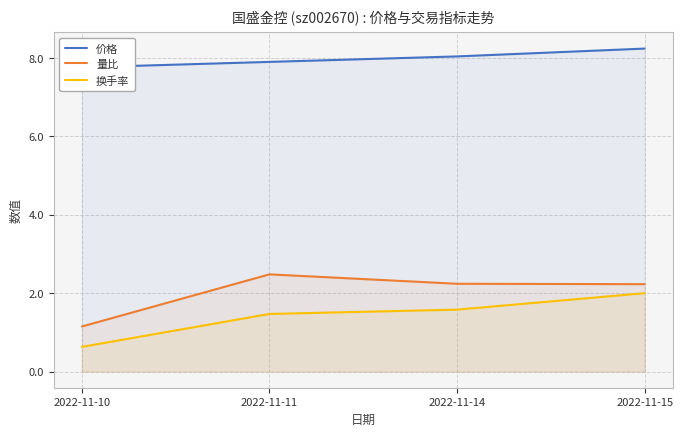

Reading left to right, what are all the values shown in this chart?

价格: 2022-11-10=7.8	2022-11-11=7.9	2022-11-14=8.0	2022-11-15=8.2
量比: 2022-11-10=1.1	2022-11-11=2.5	2022-11-14=2.2	2022-11-15=2.2
换手率: 2022-11-10=0.6	2022-11-11=1.5	2022-11-14=1.6	2022-11-15=2.0